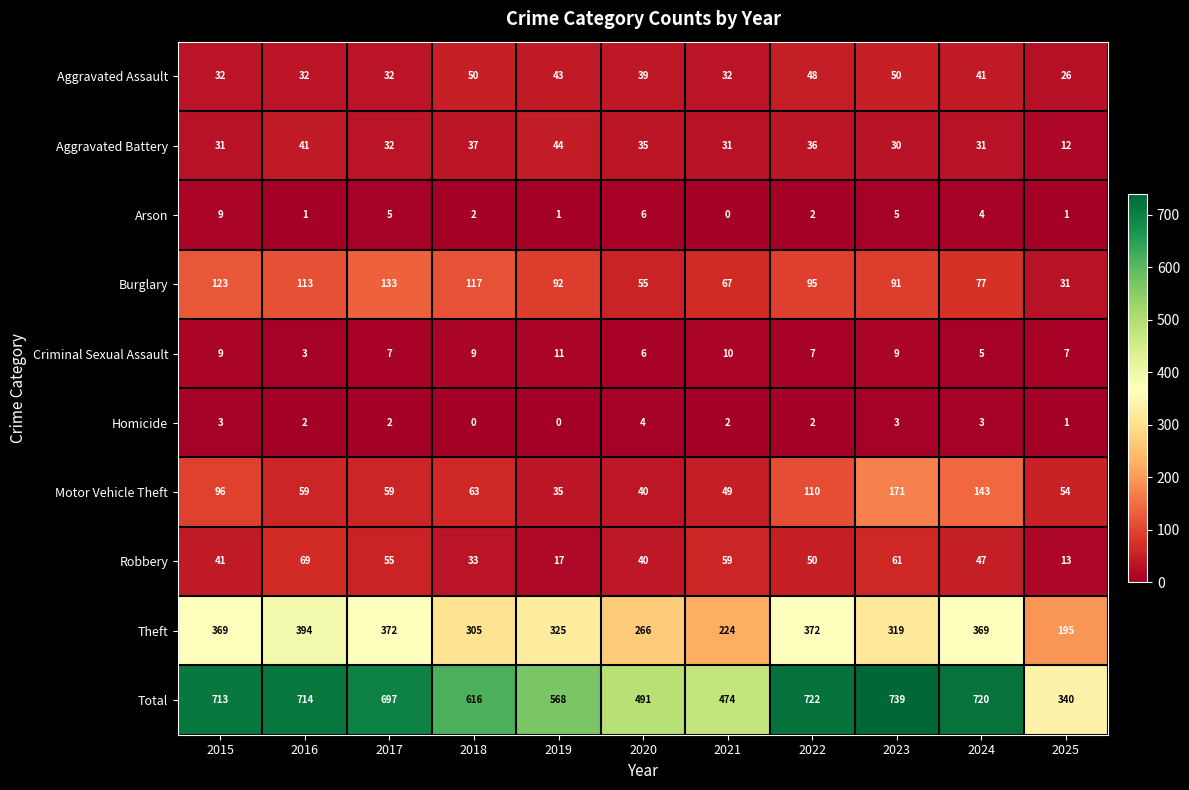

At which label does Arson first exceed 2?

2015